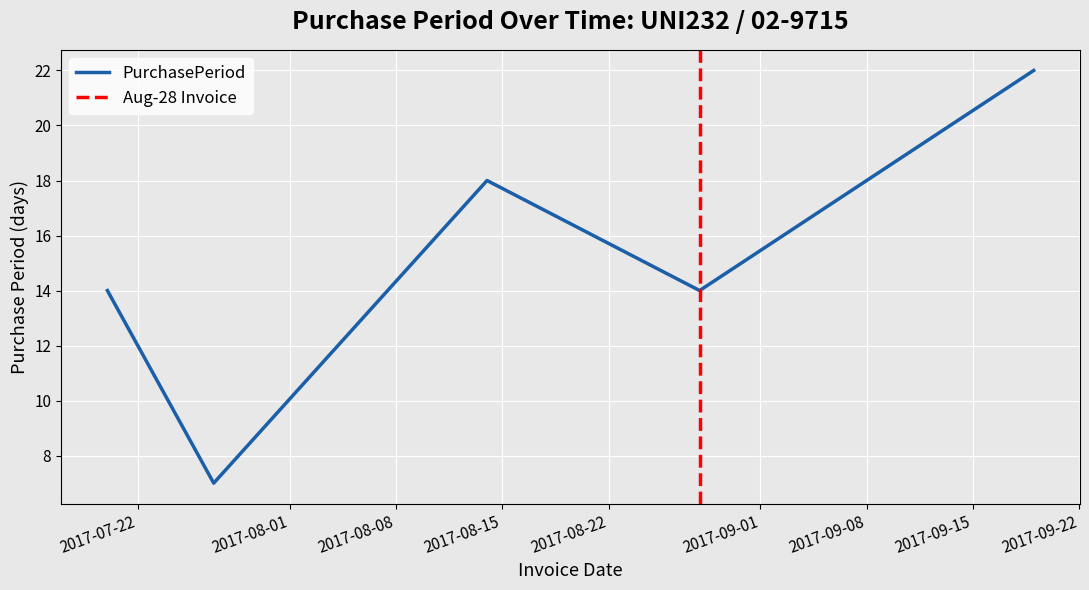

Reading left to right, extract all data points from this chart.

2017-07-20=14	2017-07-27=7	2017-08-14=18	2017-08-28=14	2017-09-19=22